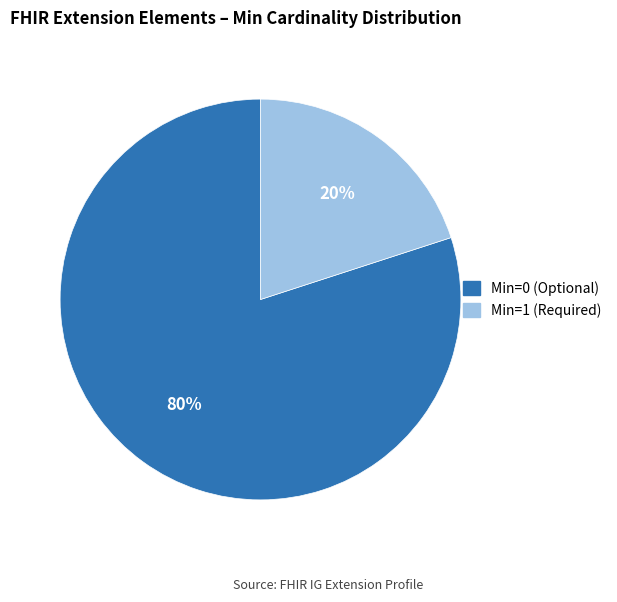

Does any single category account for the majority?

Yes